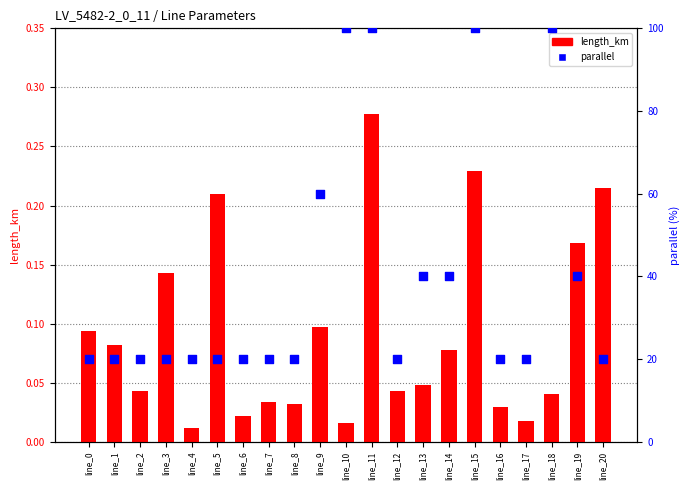

Which series contains the highest Y value?

parallel